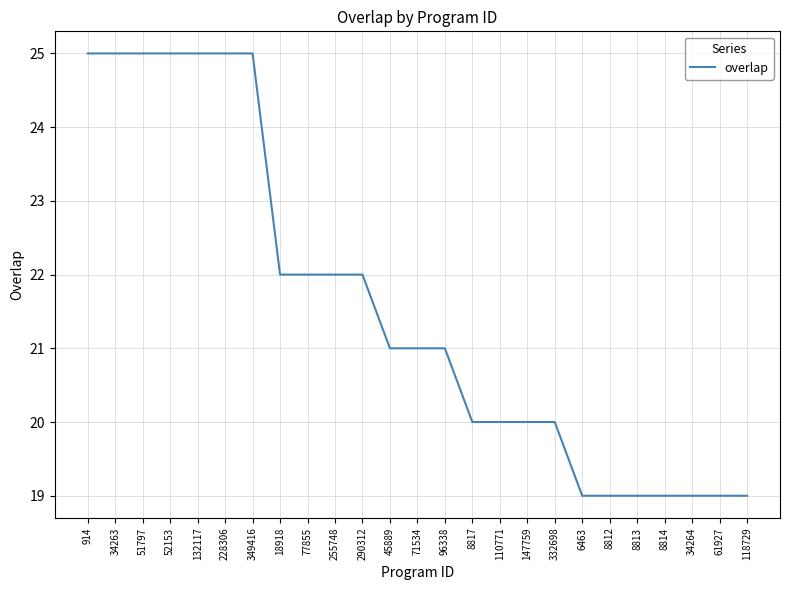

What is the change in value from 228306 to 332698?

-5